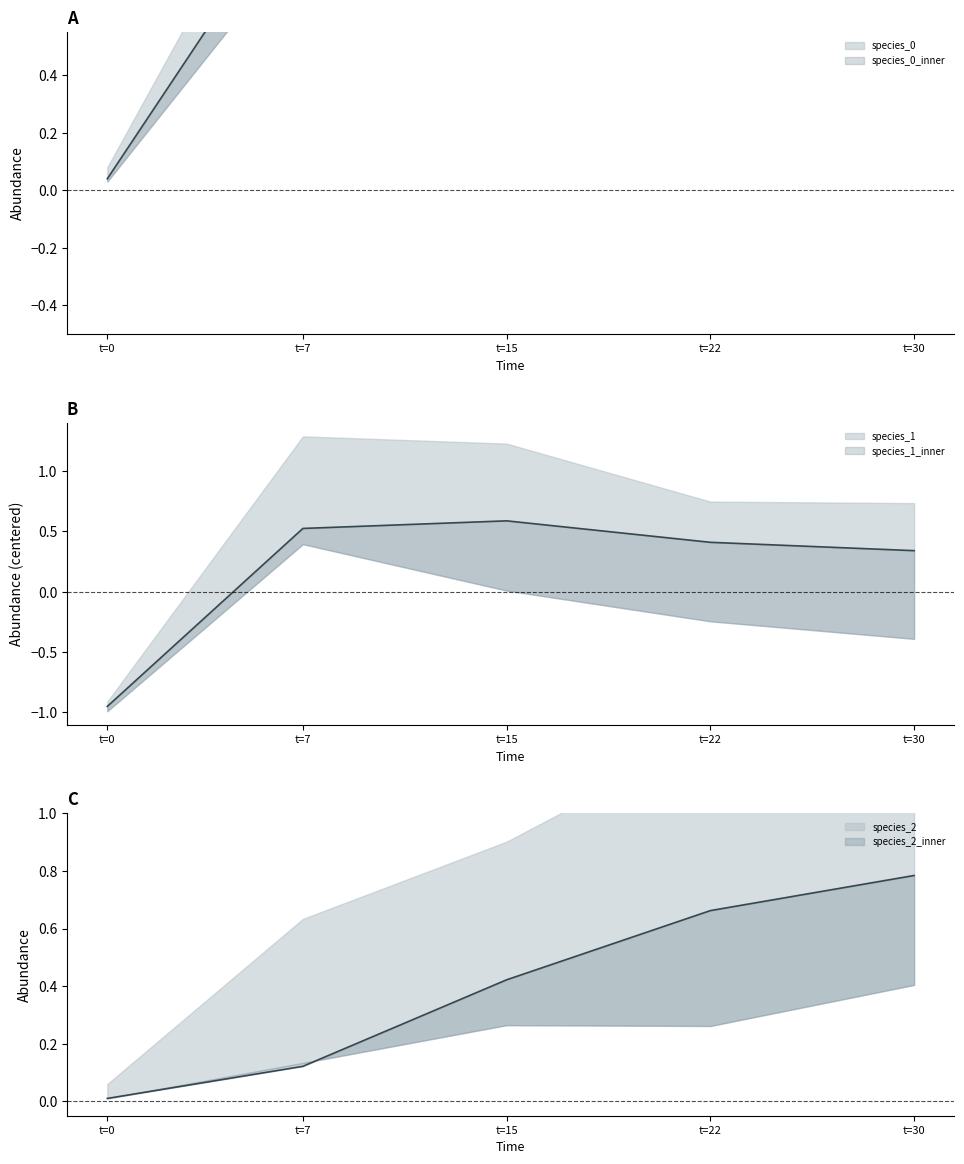

At how many categories does at least one series exceed 0?

5